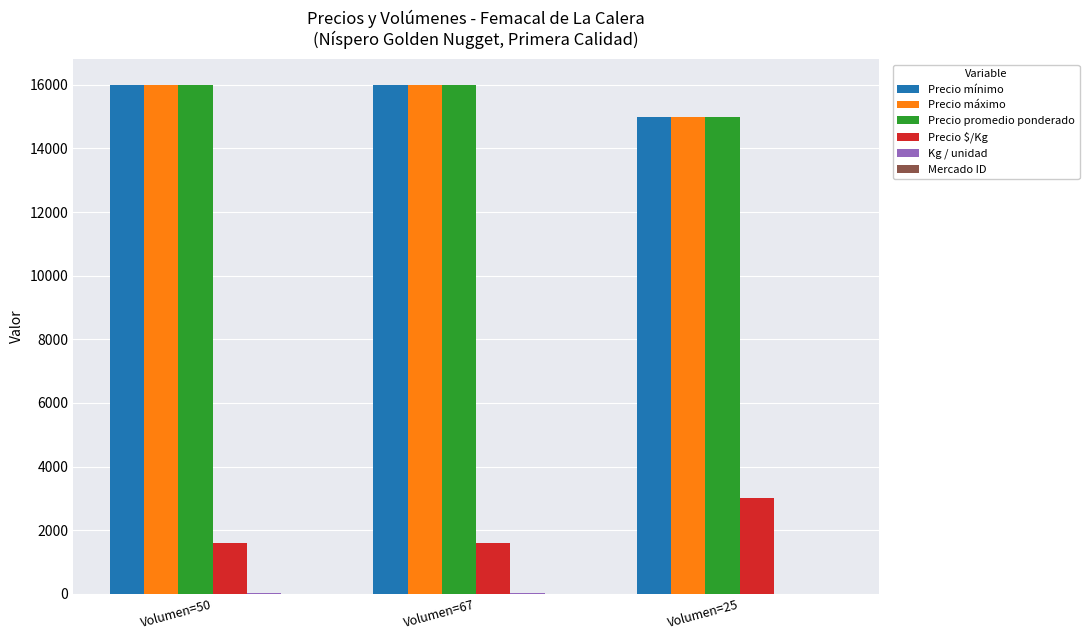

What is the sum of all Precio $/Kg values?

6200